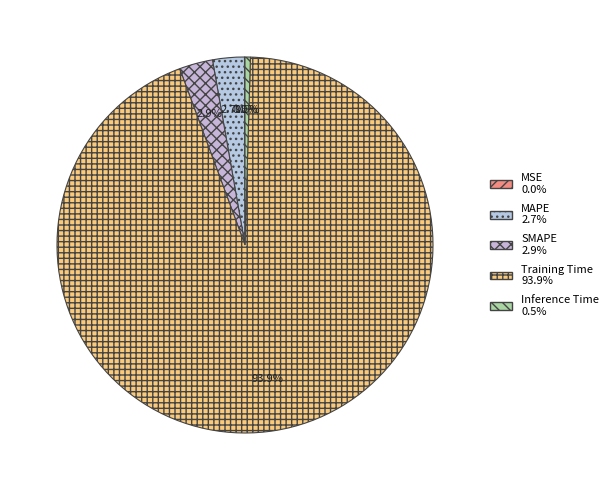

How many segments does this pie chart have?

5